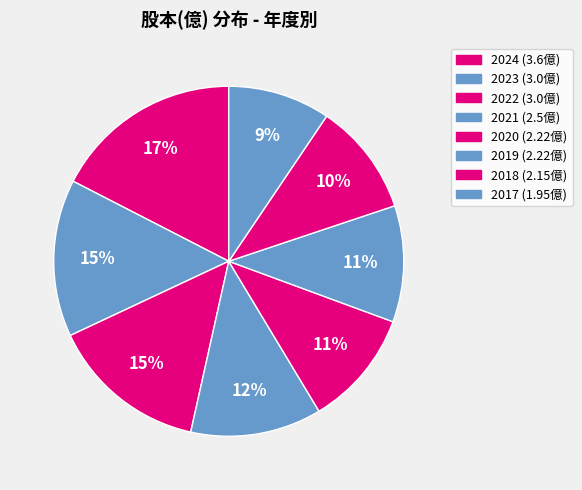

Is it true that 2023 is 15% of the pie?

True